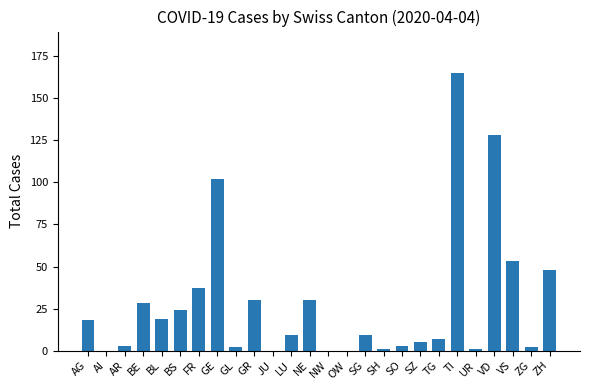

Are the bars horizontal?

No